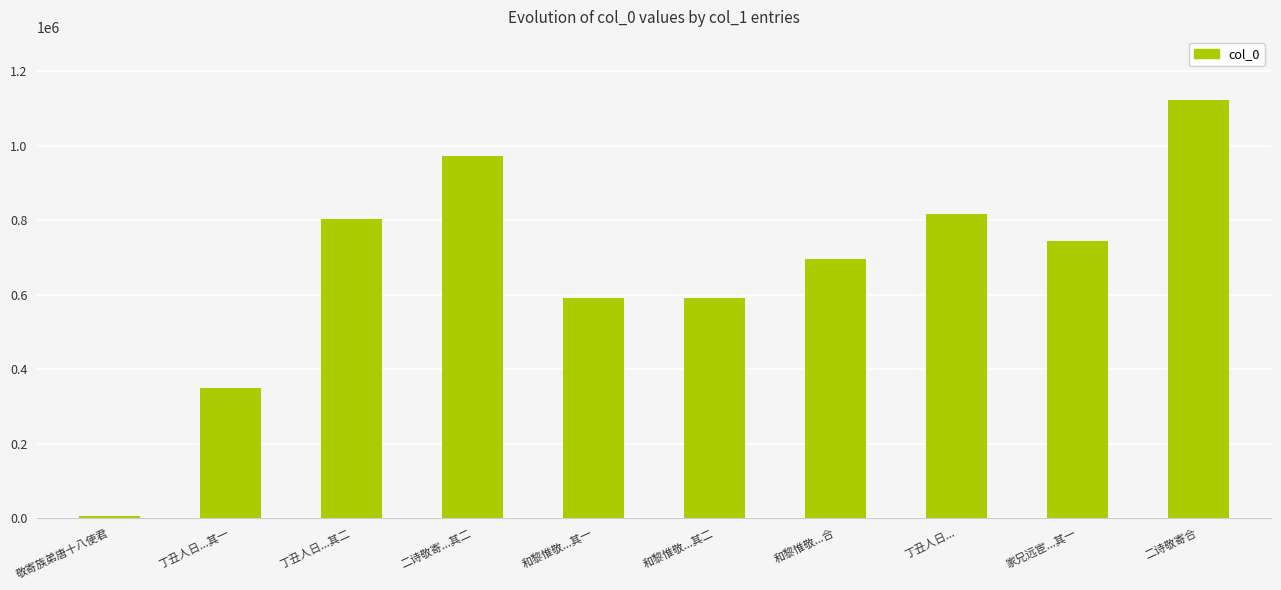

Where does the data first go above 744369?

丁丑人日...其二